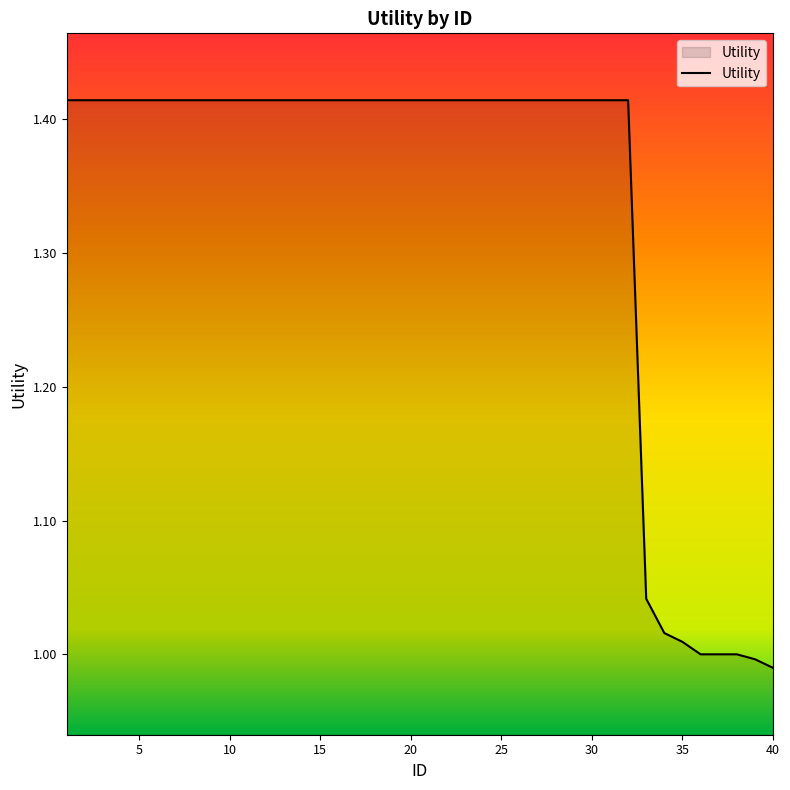

What is the difference between the maximum and minimum values?

0.4